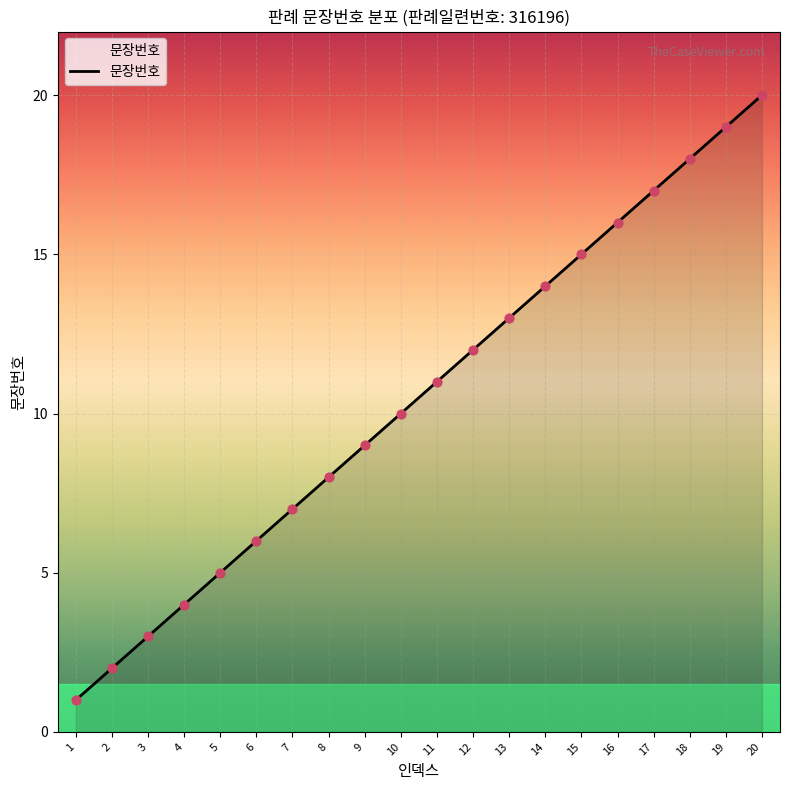

Between 11 and 10, which is larger?

11